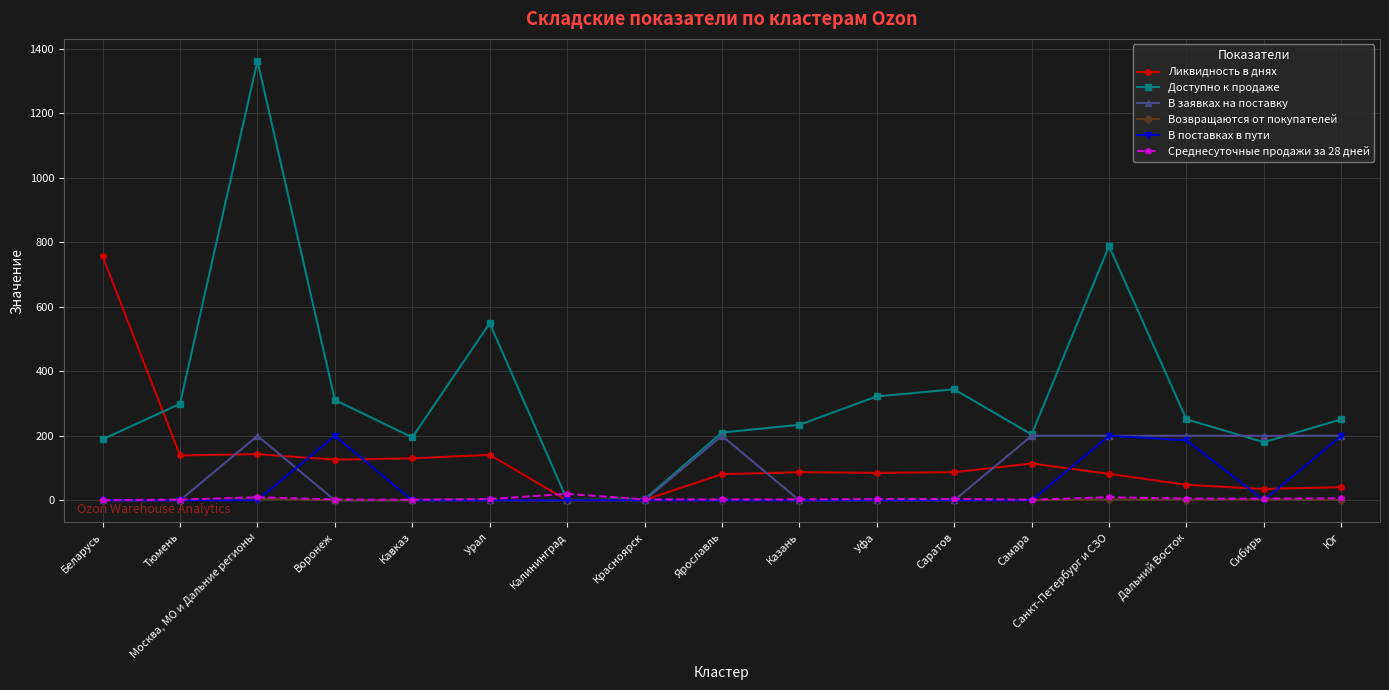

What is the label of the 15th point from the left?

Дальний Восток